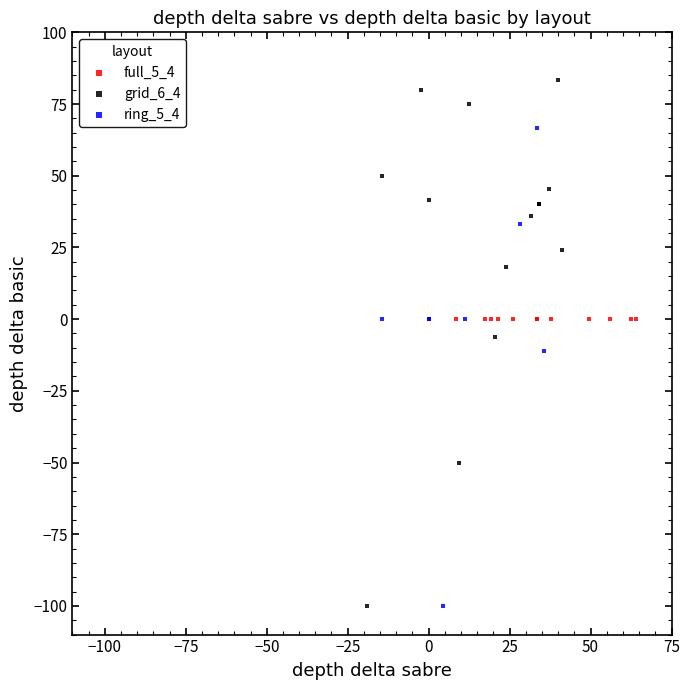

Which series reaches the maximum Y coordinate?

grid_6_4